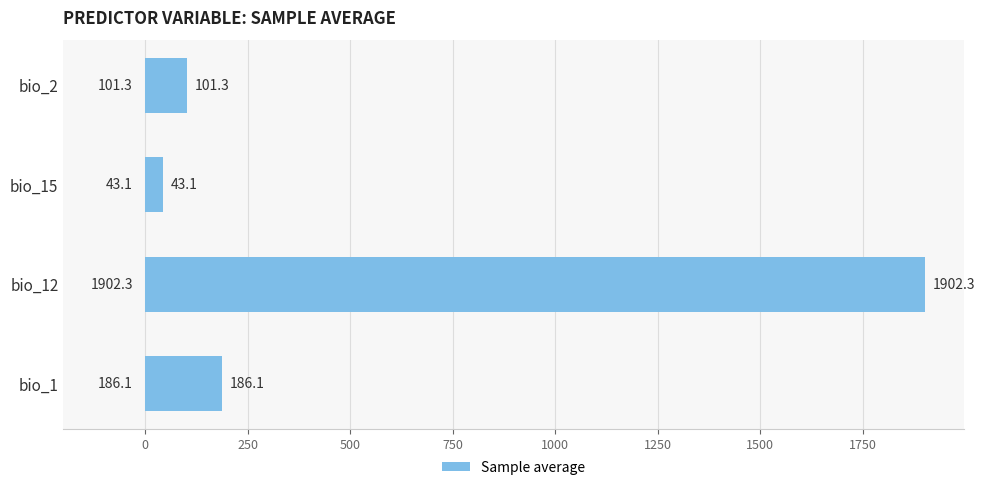

The chart shows a value of 43.1 at bio_15. True or false?

True